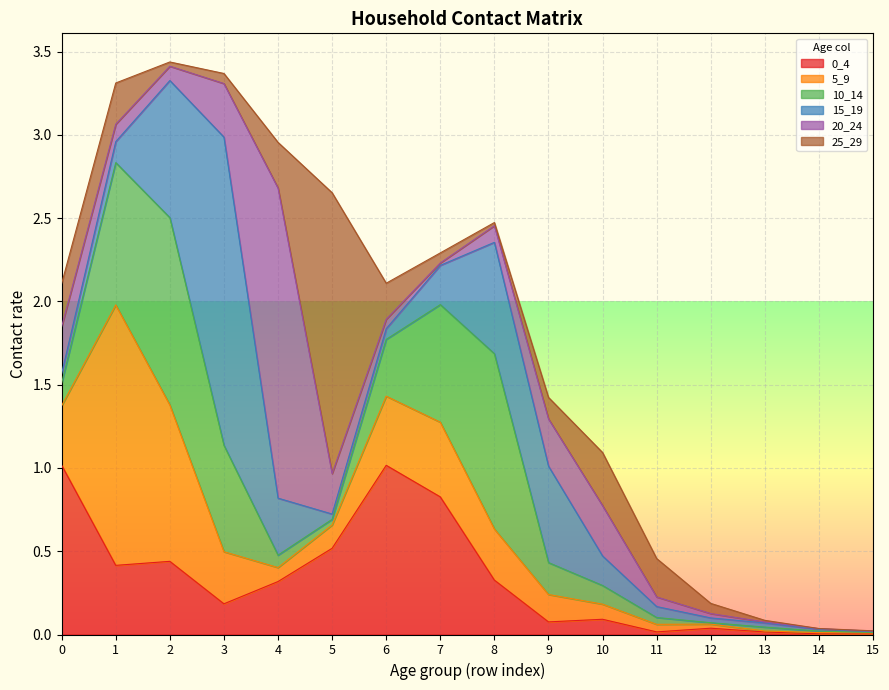

At which label does 20_24 reach its peak?

4